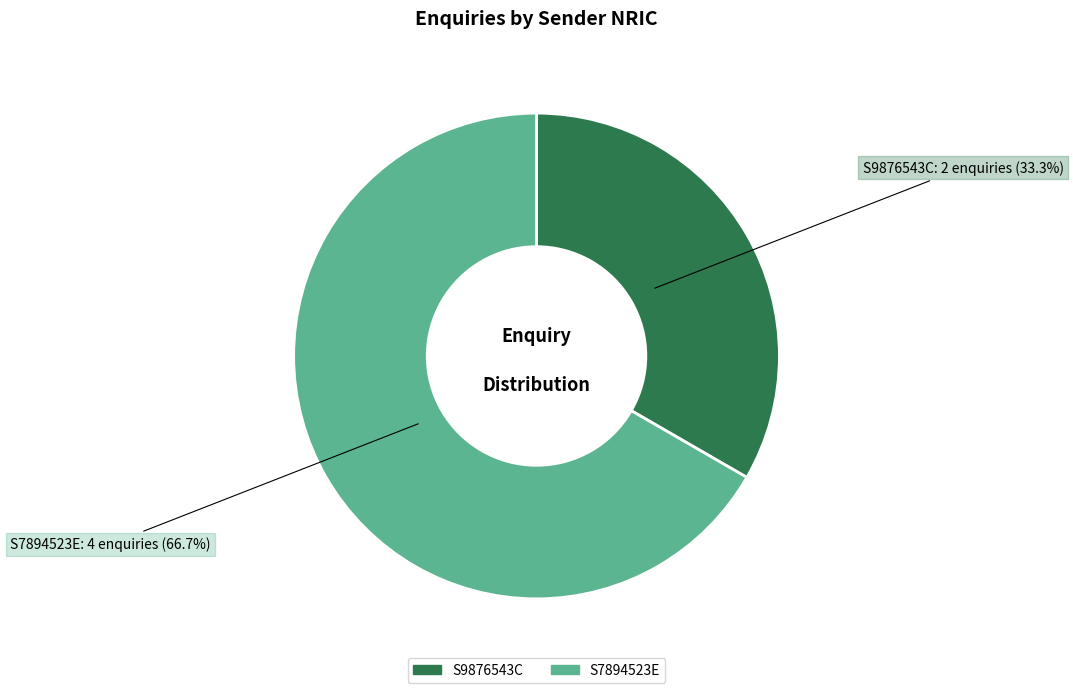

Which has a higher value, S7894523E or S9876543C?

S7894523E